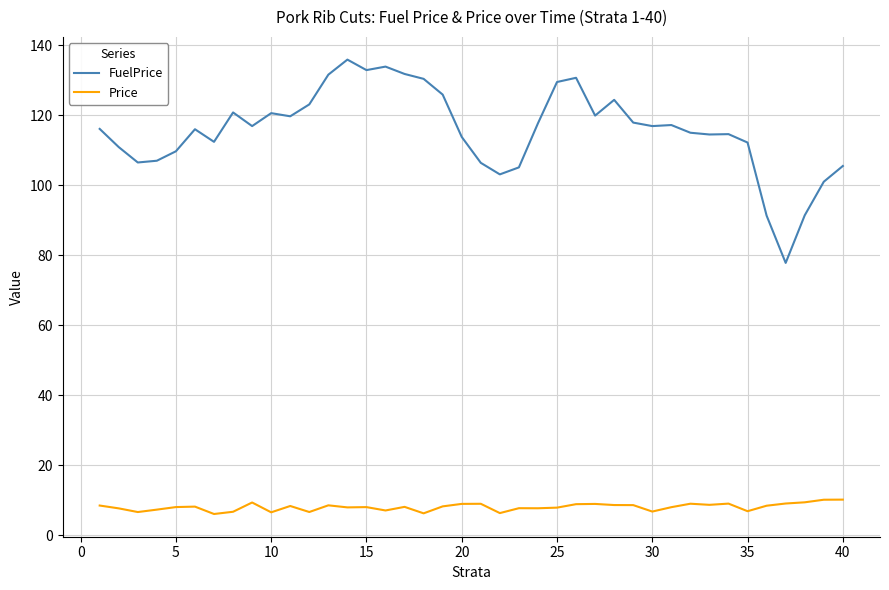

Which series has the largest total across all categories?

FuelPrice